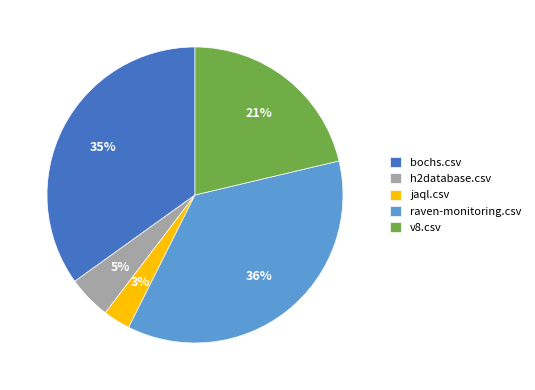

True or false: jaql.csv accounts for 3% of the total.

True